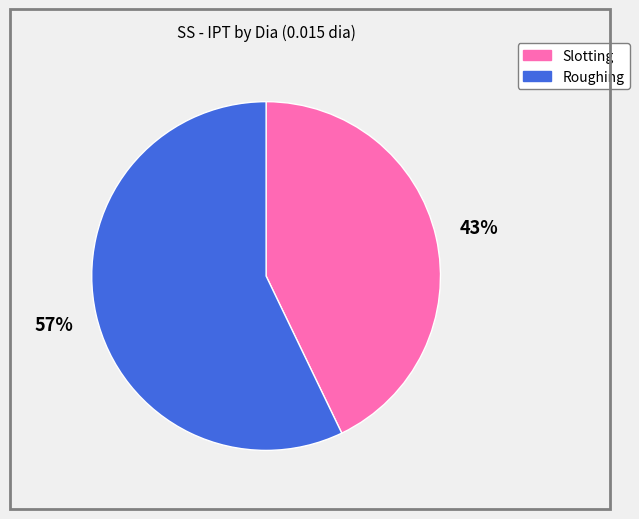

Which category has the biggest portion of the pie?

Roughing